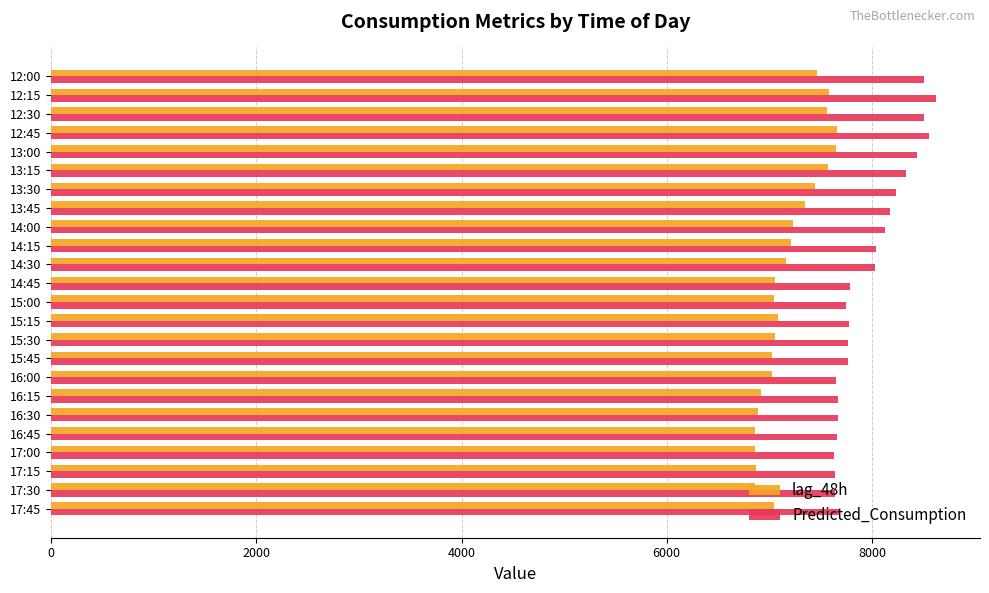

What is the difference between the second highest and second lowest values in the lag_48h series?

786.0